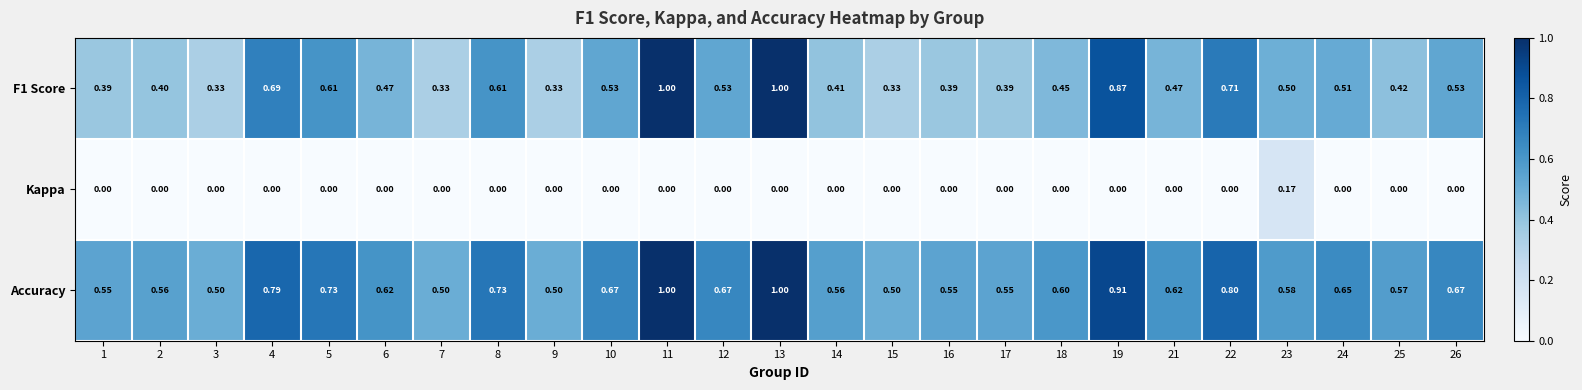

Is the value of Accuracy at 8 greater than the value of Kappa at 11?

Yes